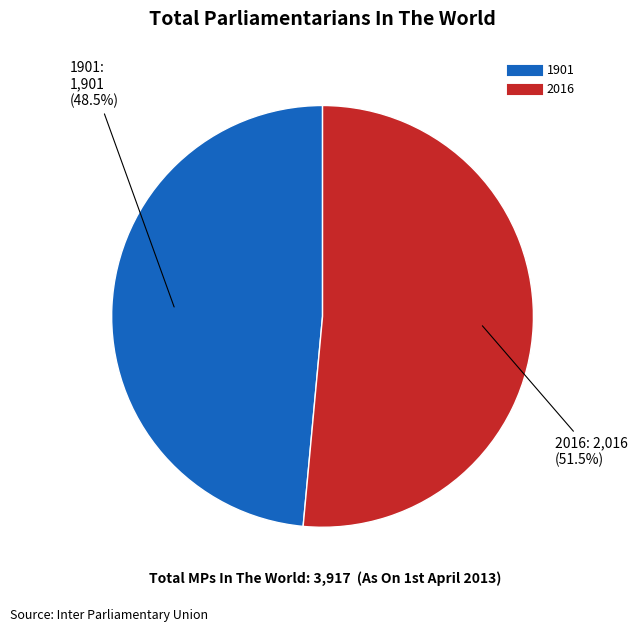

Rank the categories by value from lowest to highest.

1901, 2016